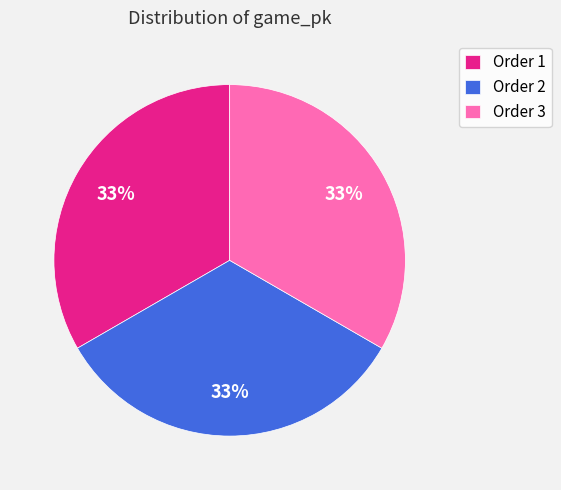

To the nearest percent, what portion does Order 2 represent?

33%